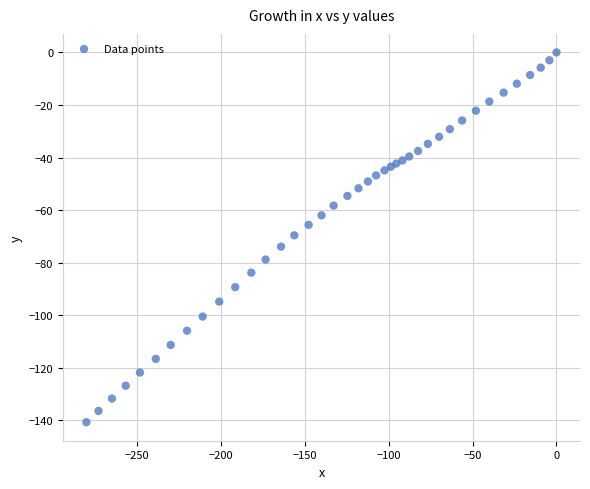

What is the range of Y values (max minus min)?

140.7